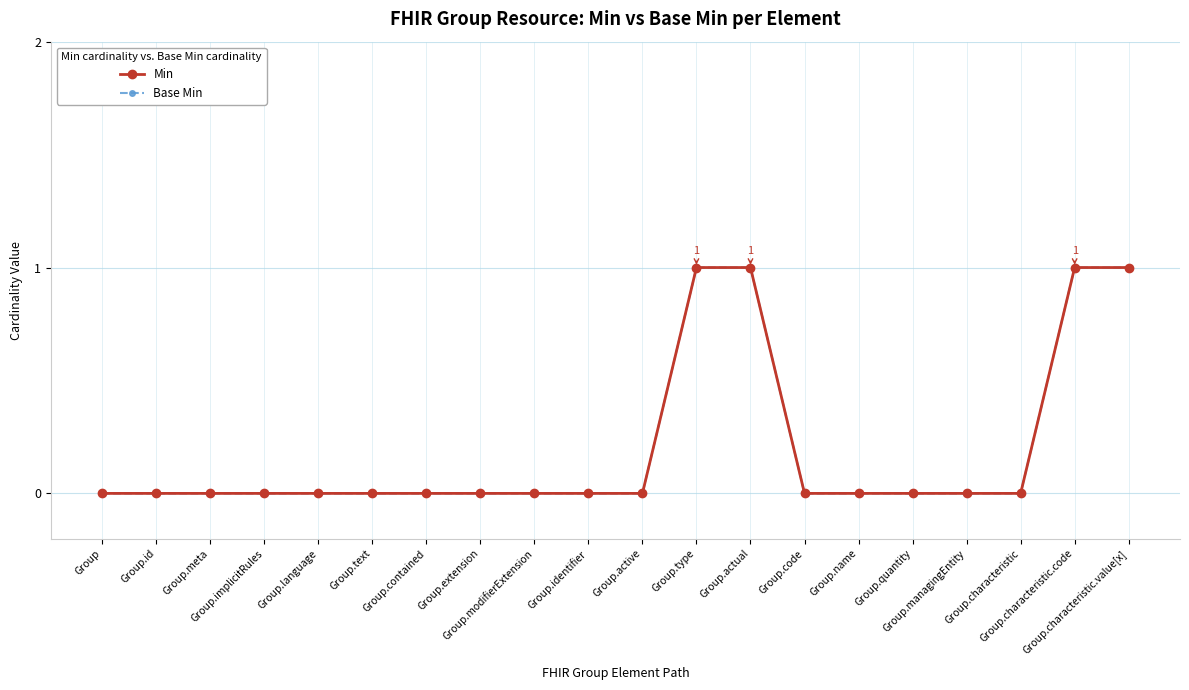

Does the chart have visible grid lines?

Yes